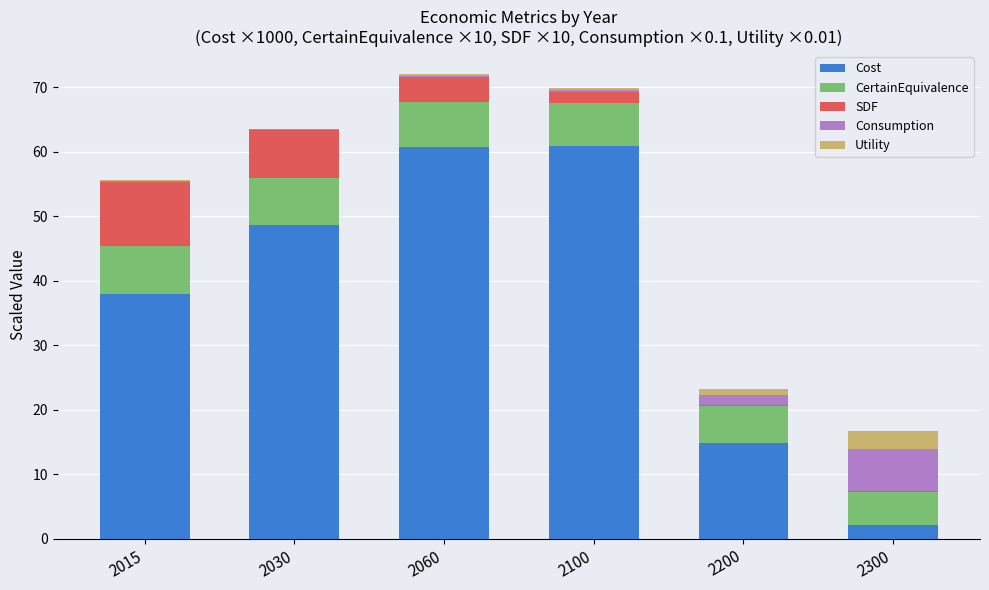

What is the highest value of the Cost series?

60.9